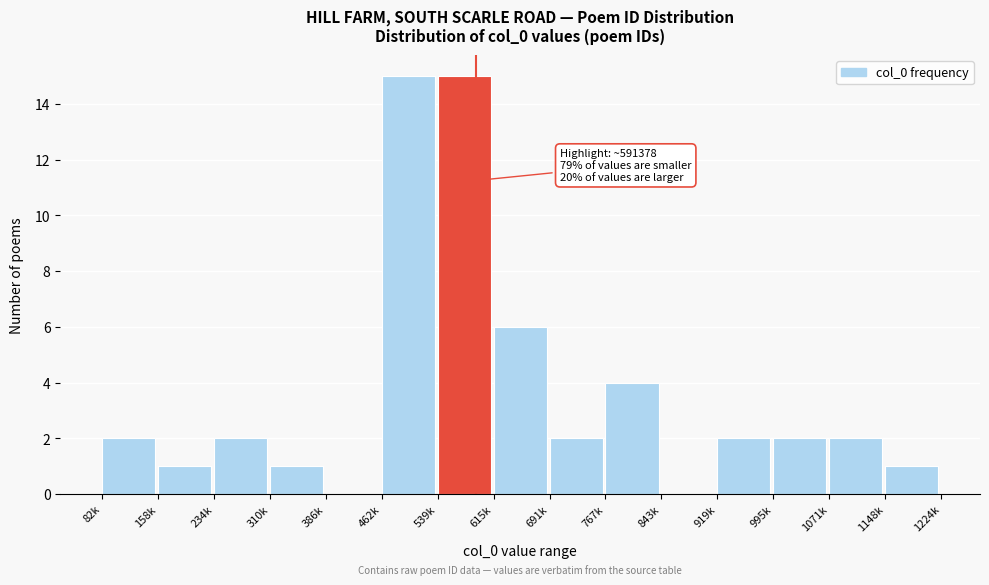

Reading left to right, what are all the values shown in this chart?

82k=2	158k=1	234k=2	310k=1	386k=0	462k=15	539k=15	615k=6	691k=2	767k=4	843k=0	919k=2	995k=2	1071k=2	1148k=1